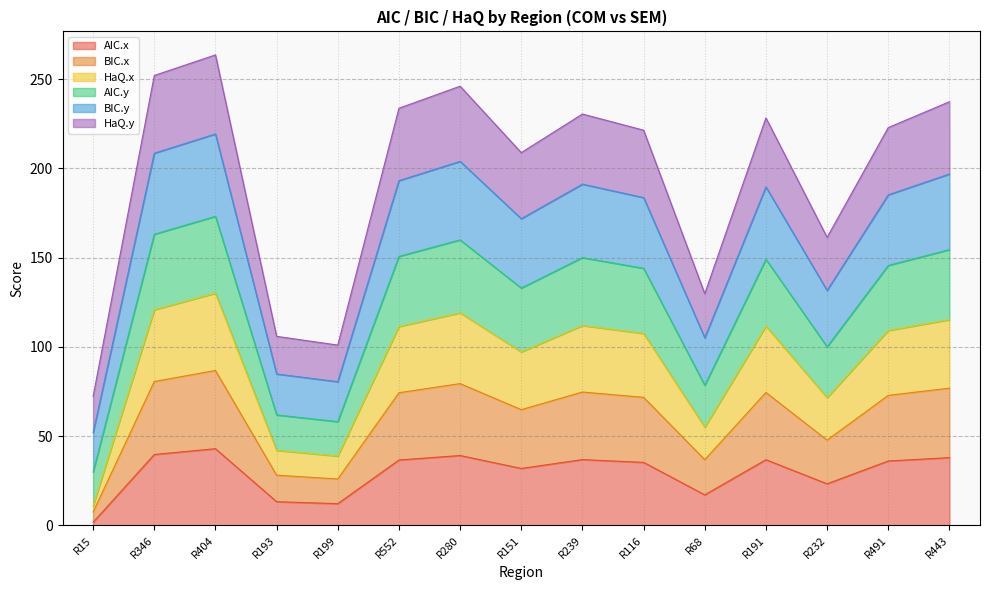

What is the difference between the maximum and minimum values in the AIC.x series?

41.2